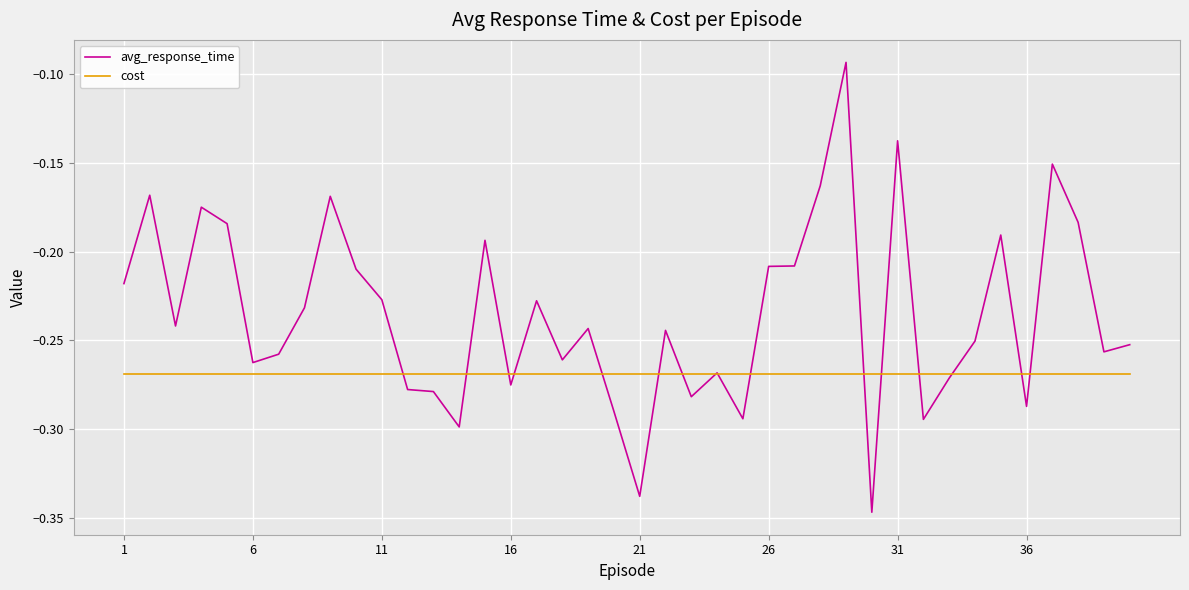

List the series in order of their peak value, highest first.

avg_response_time, cost